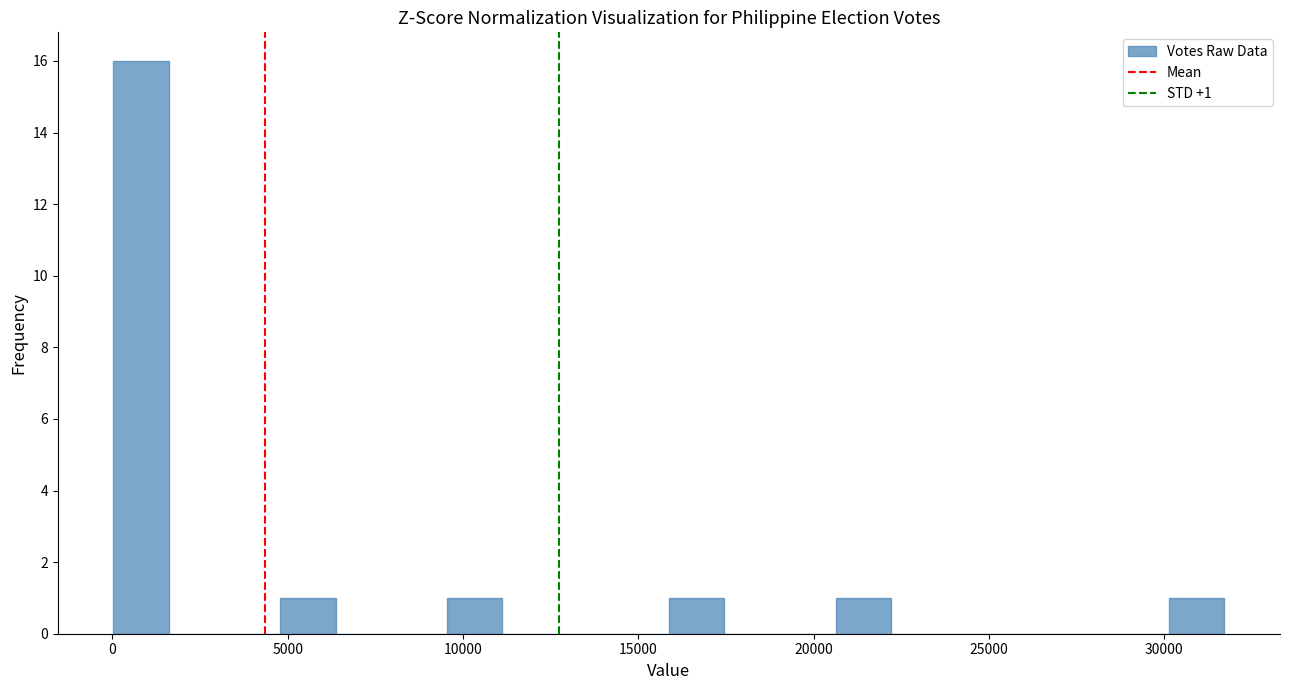

Around what value on the x-axis is the tallest bar? Give the approximate position of its centre, as read against the axis.

1000